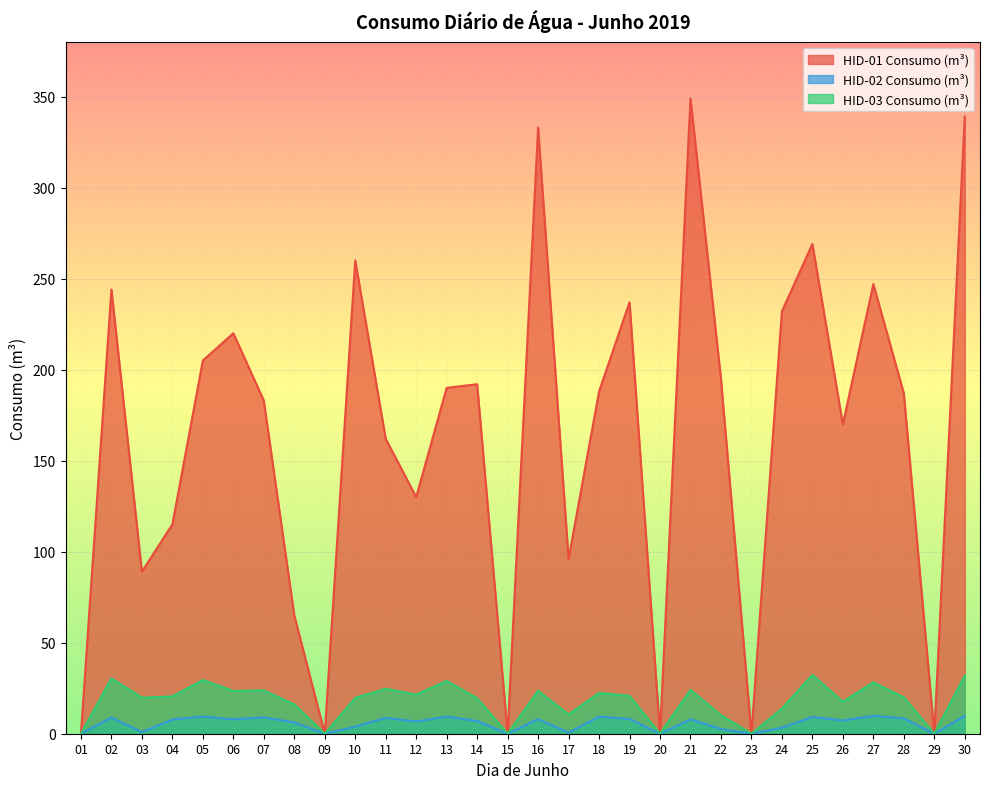

What is the value of the HID-01 Consumo (m³) point at the 21st from the left?

349.0